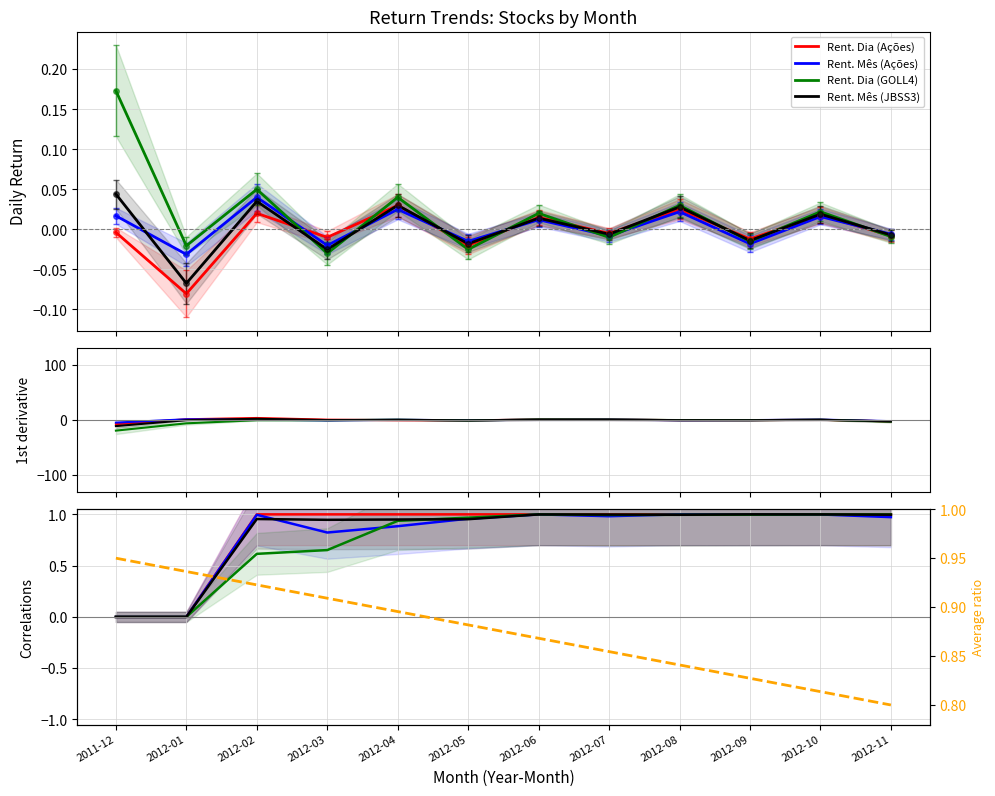

Count the number of data series in this chart.

5